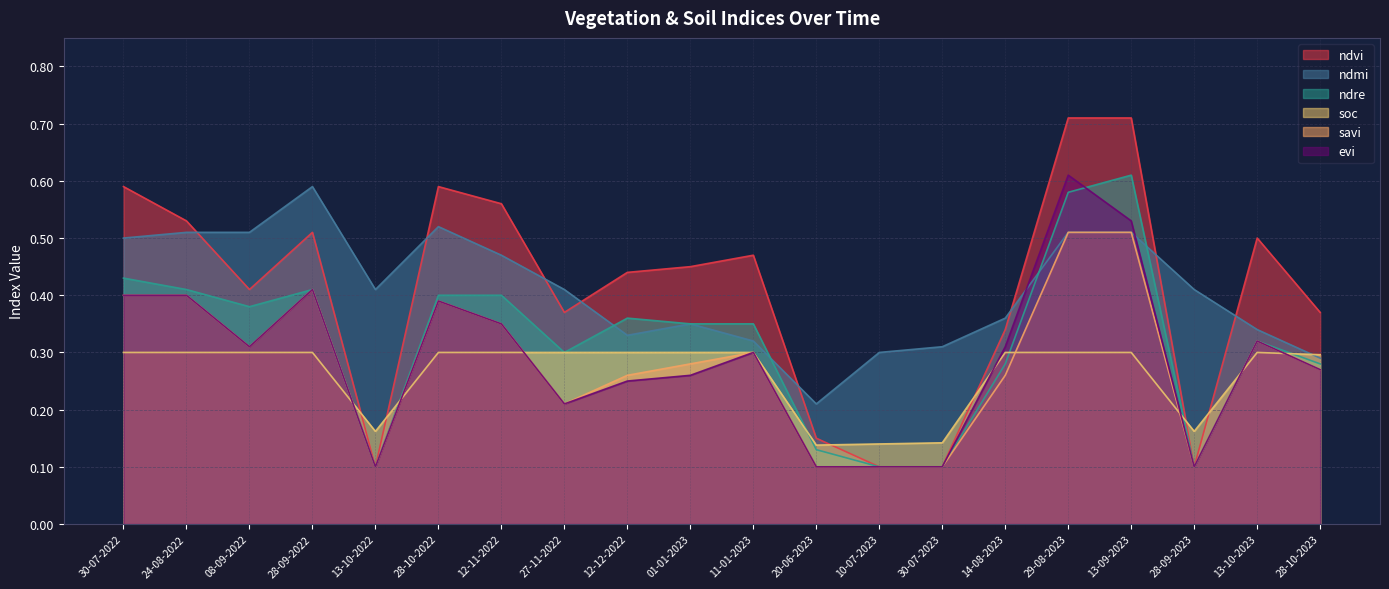

How many series are shown in this chart?

6